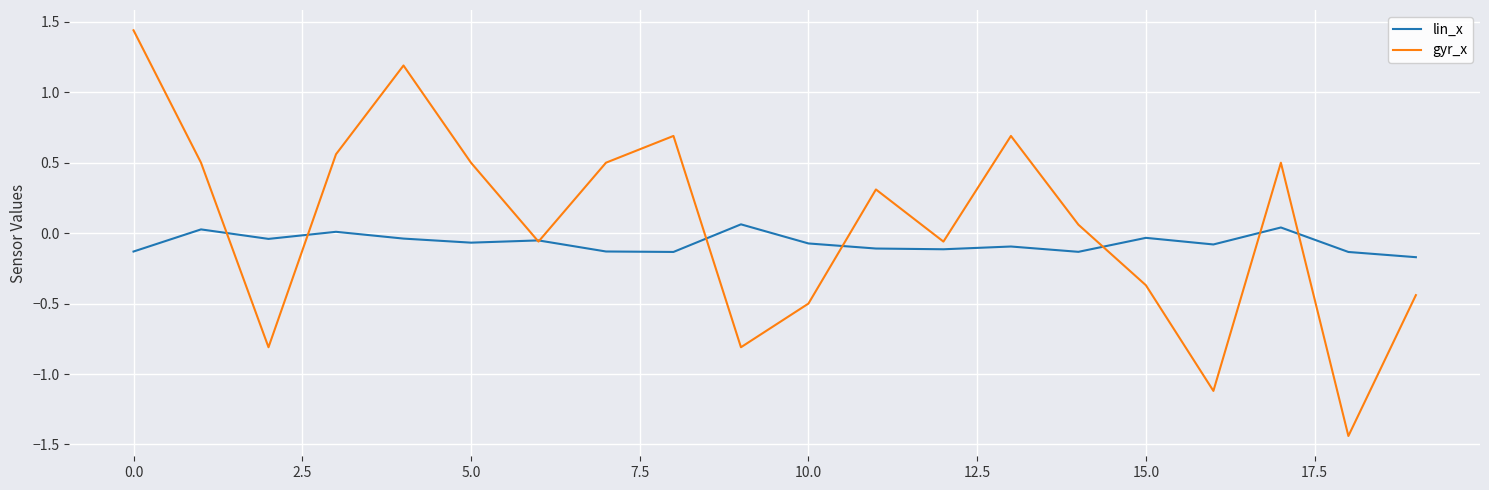

True or false: gyr_x and lin_x cross at least once.

True